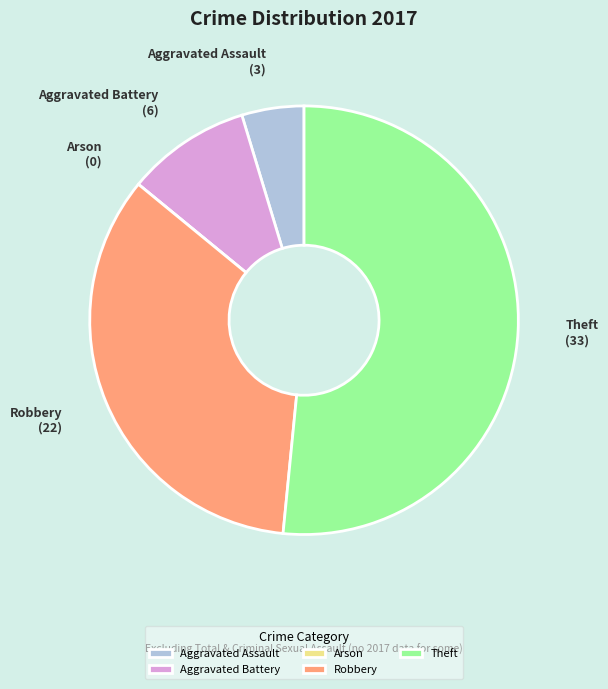

Combined, do Robbery and Aggravated Battery account for over 50%?

No